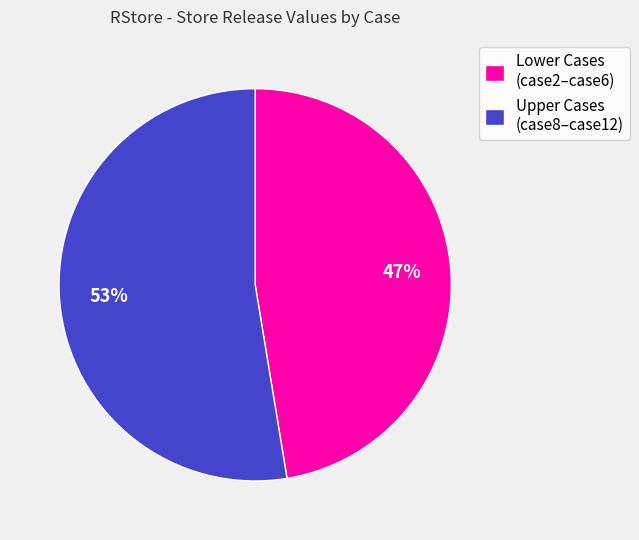

Rank the categories by value from lowest to highest.

Lower Cases (case2–case6), Upper Cases (case8–case12)